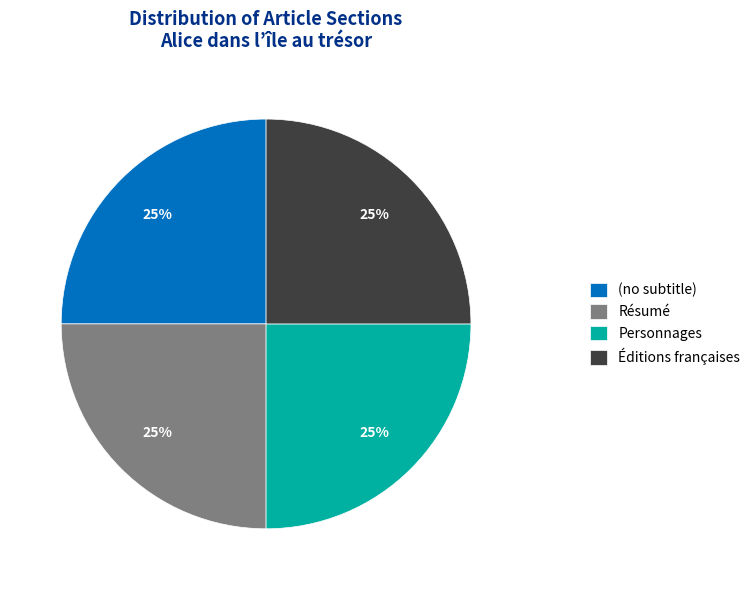

Is there any slice that represents more than half of the pie?

No